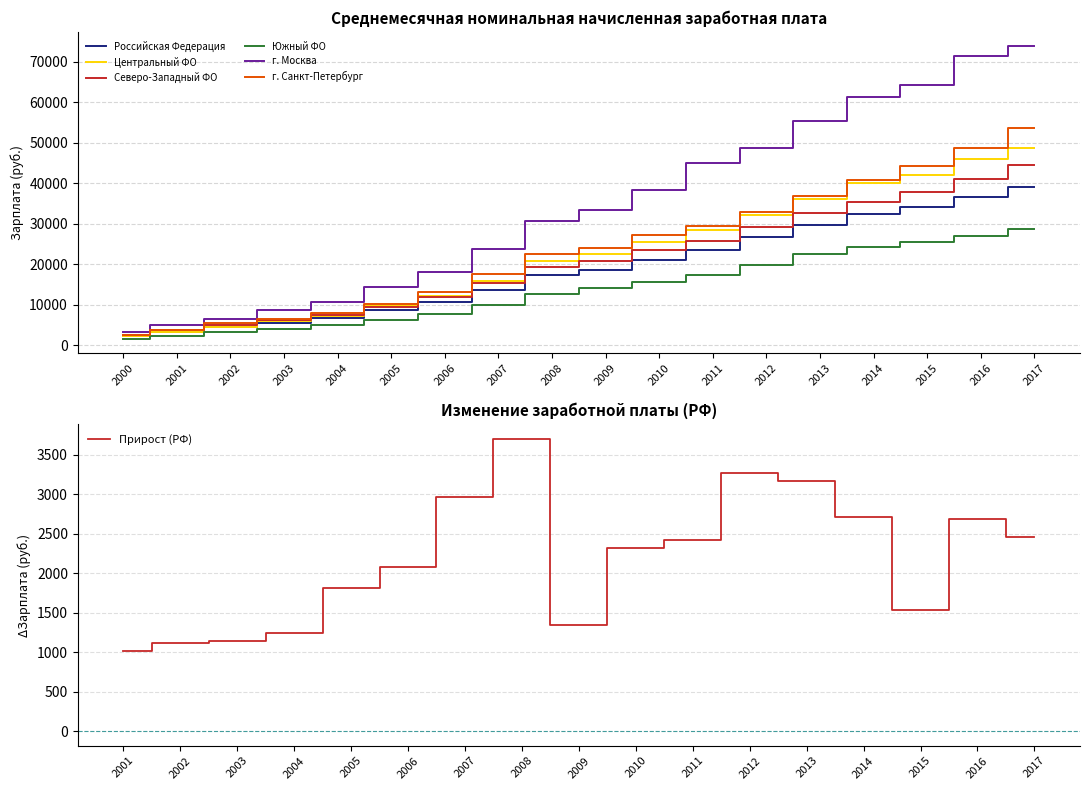

Is it true that Южный ФО equals 4289.9 at 2005?

False